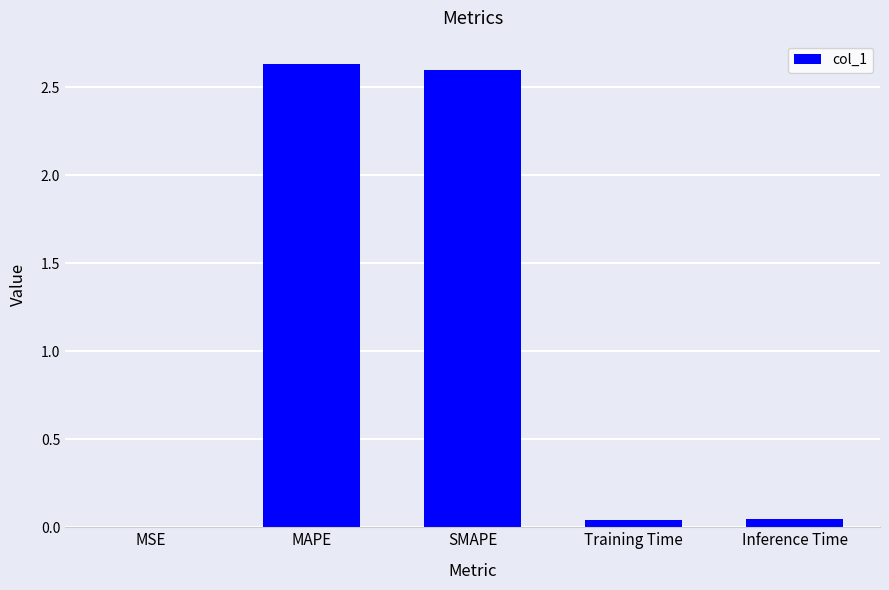

What is the sum of all values?

5.3